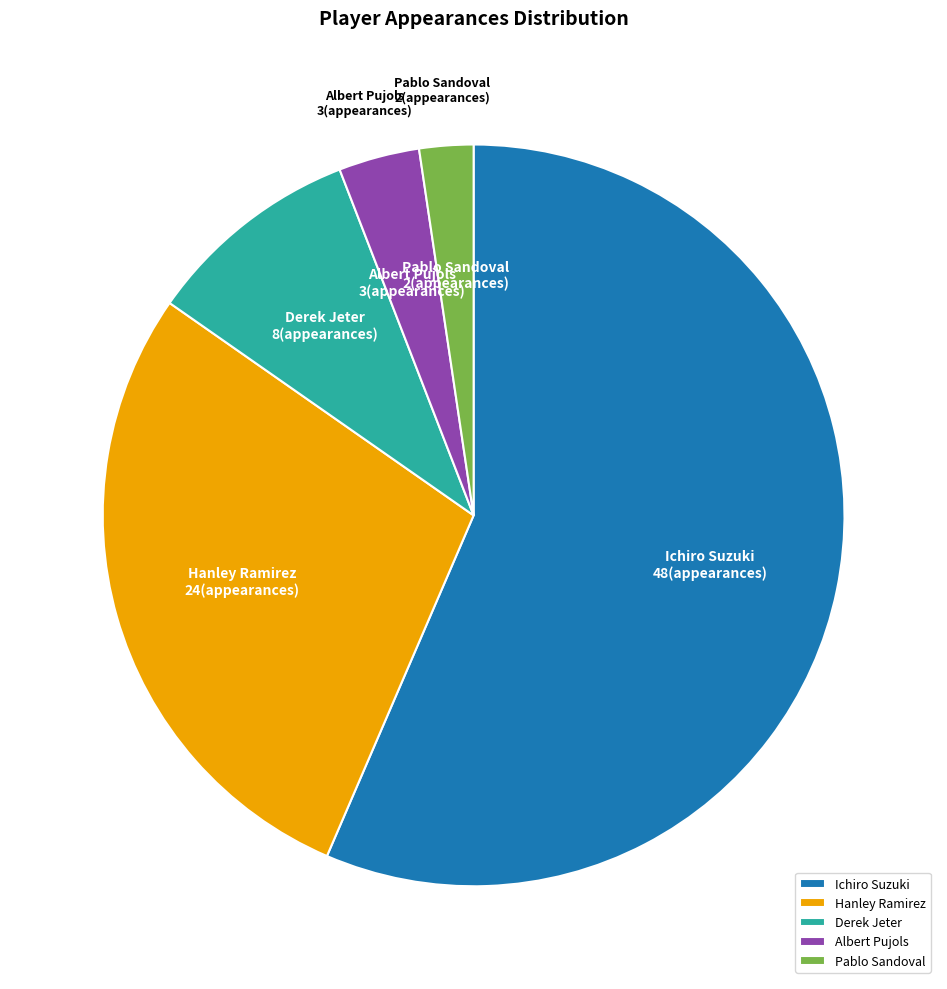

How many segments does this pie chart have?

5